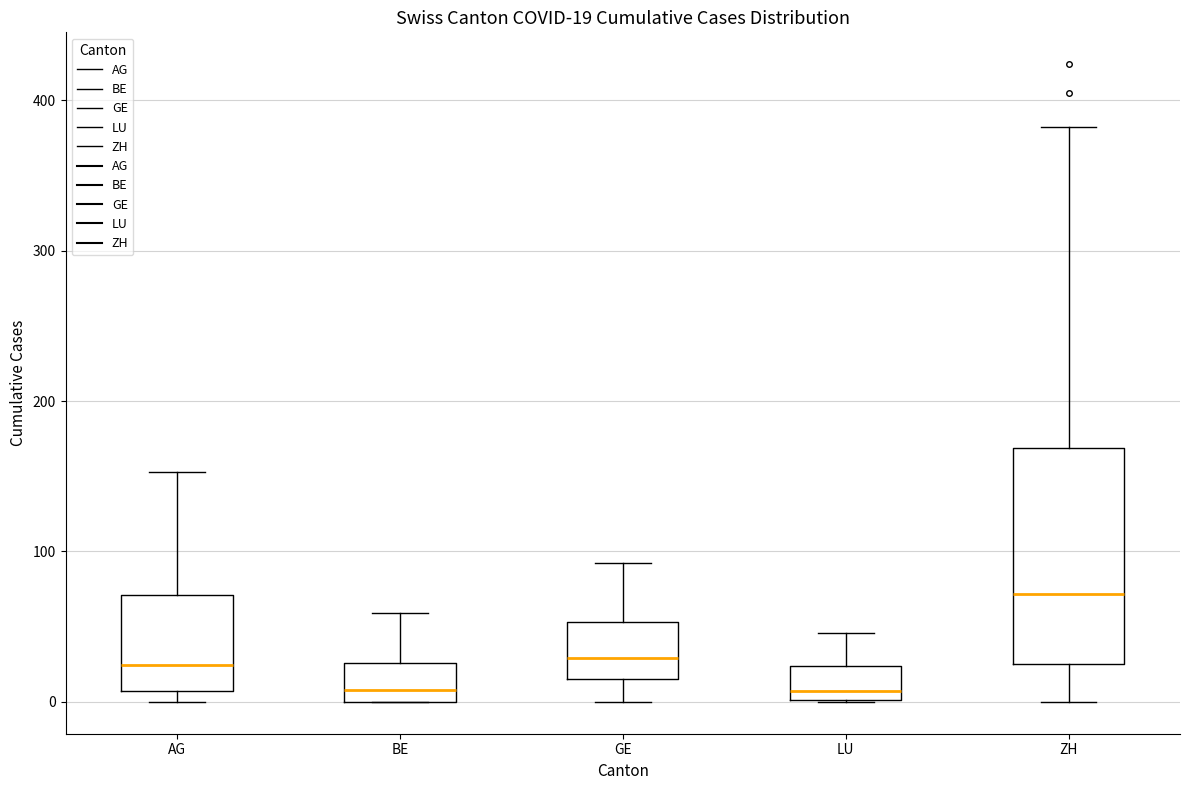

Comparing the boxes themselves (not the whiskers), which one is the tallest?

ZH